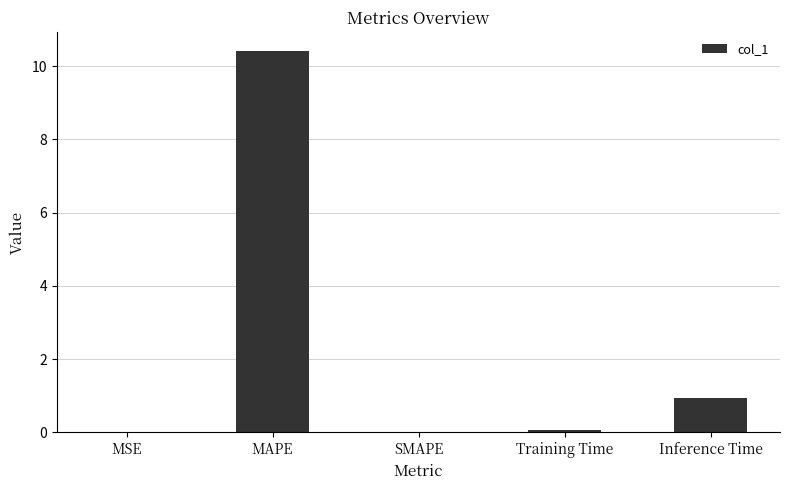

The value at Inference Time is 1.6. True or false?

False